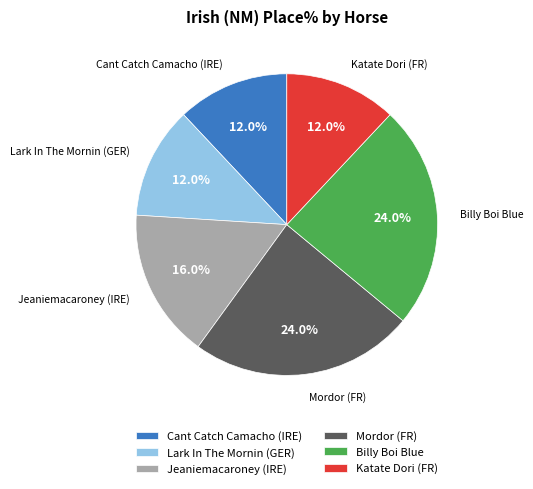

Combined, what portion of the pie is Jeaniemacaroney (IRE) and Lark In The Mornin (GER)?

28.0%